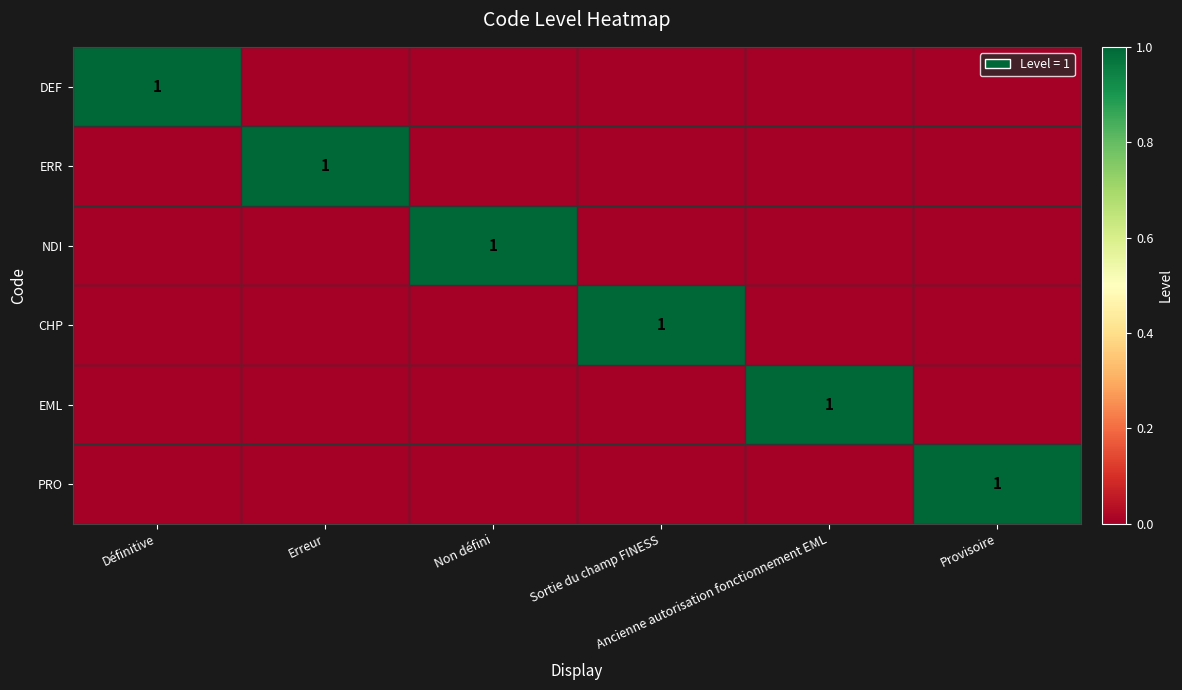

Count the number of data series in this chart.

6